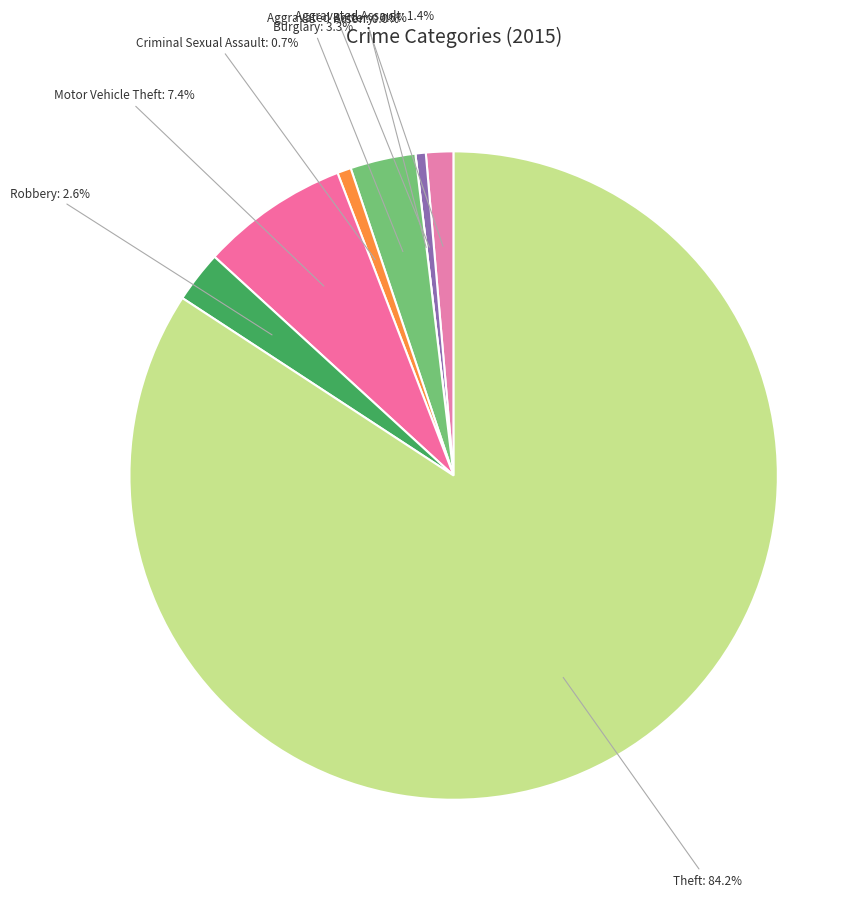

Which slice is the smallest?

Arson